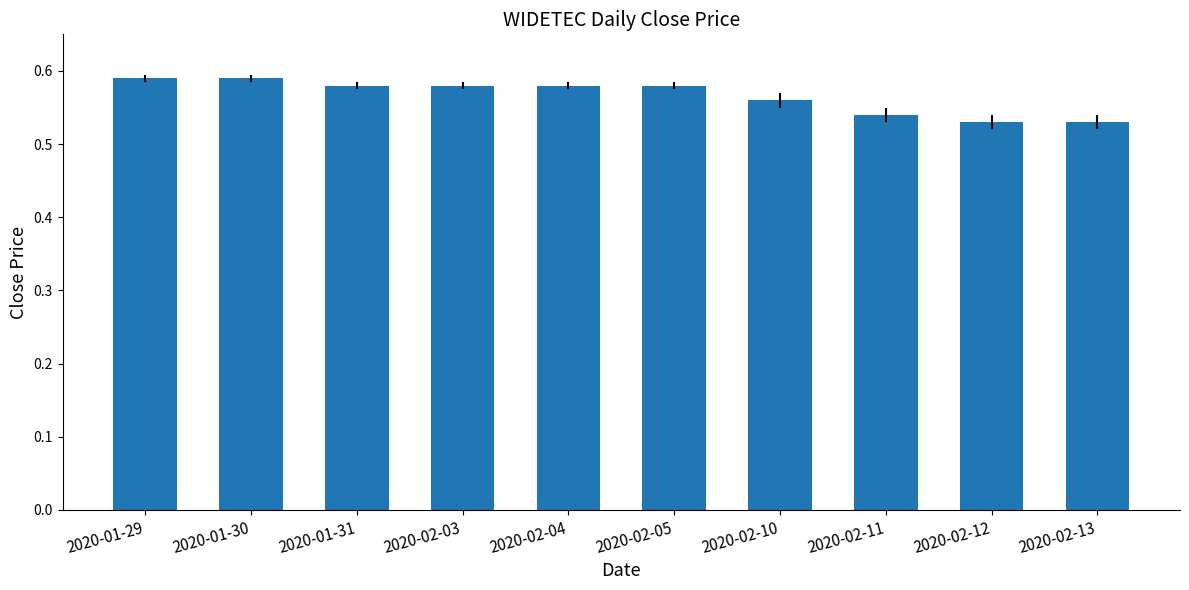

True or false: the data shows 0.1 at 2020-02-12.

False